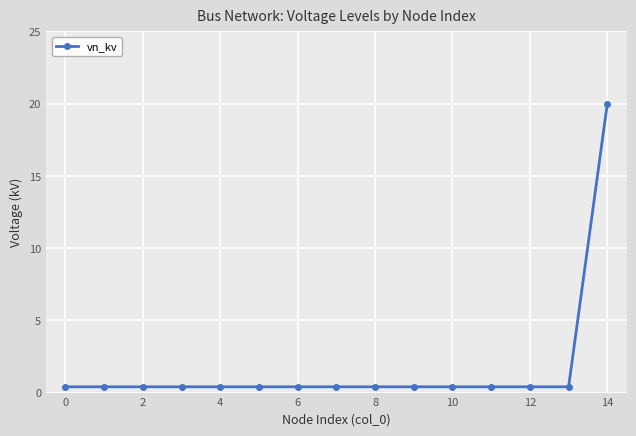

What is the difference between the maximum and minimum values?

19.6